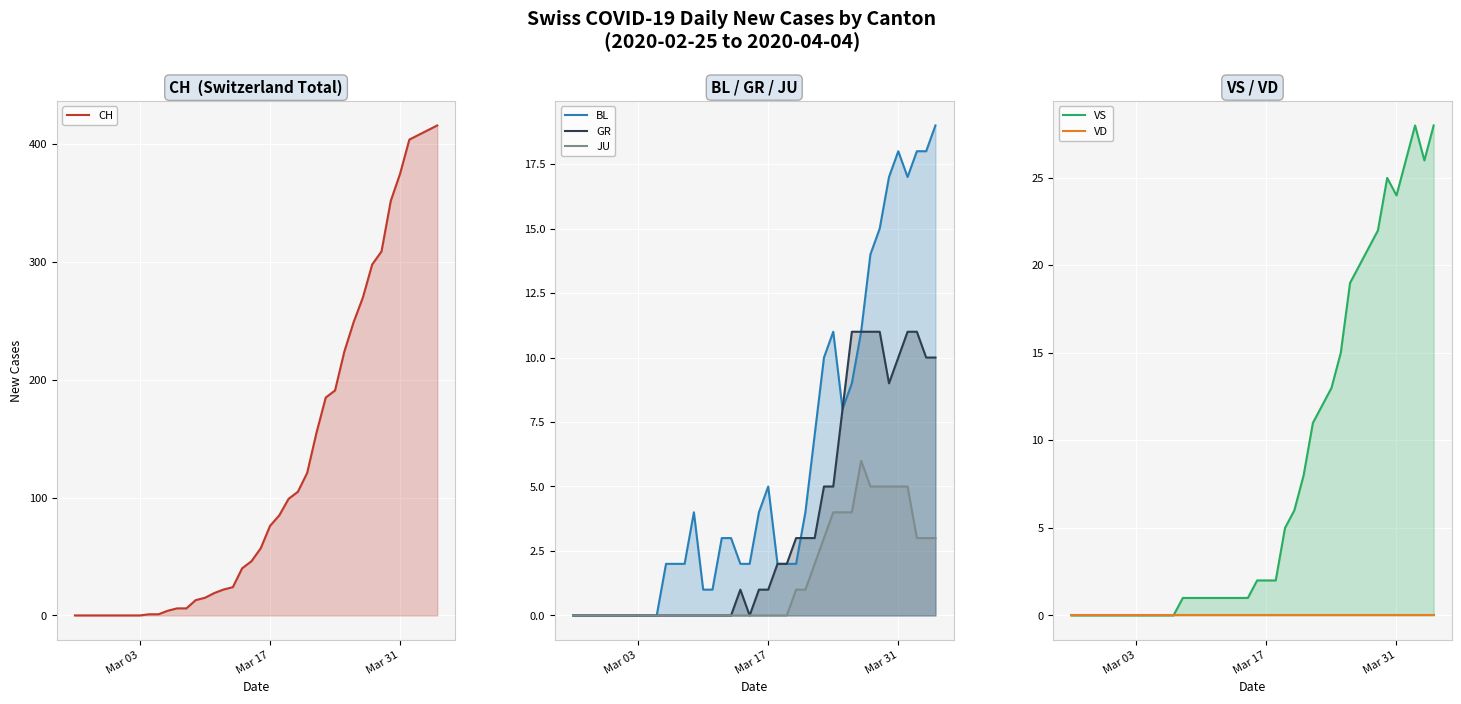

True or false: BL and CH intersect in this chart.

False